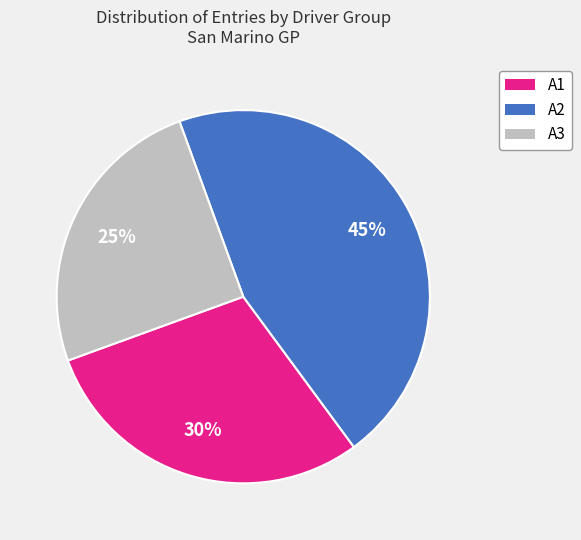

Do A2 and A1 together represent more than half of the pie?

Yes